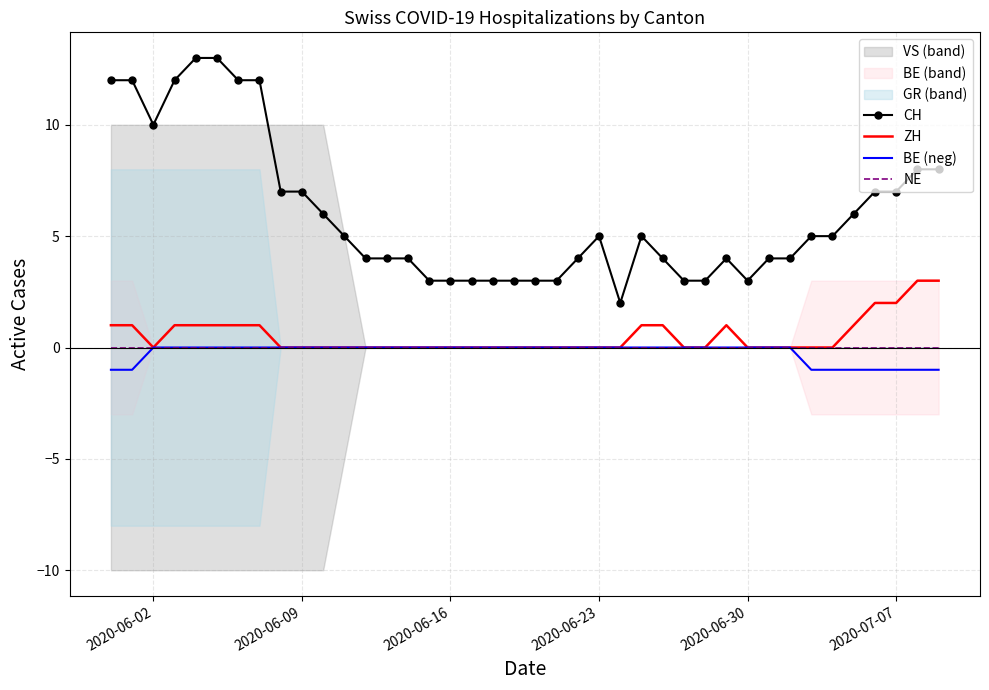

The value of CH at 2020-06-09 is 7. True or false?

True